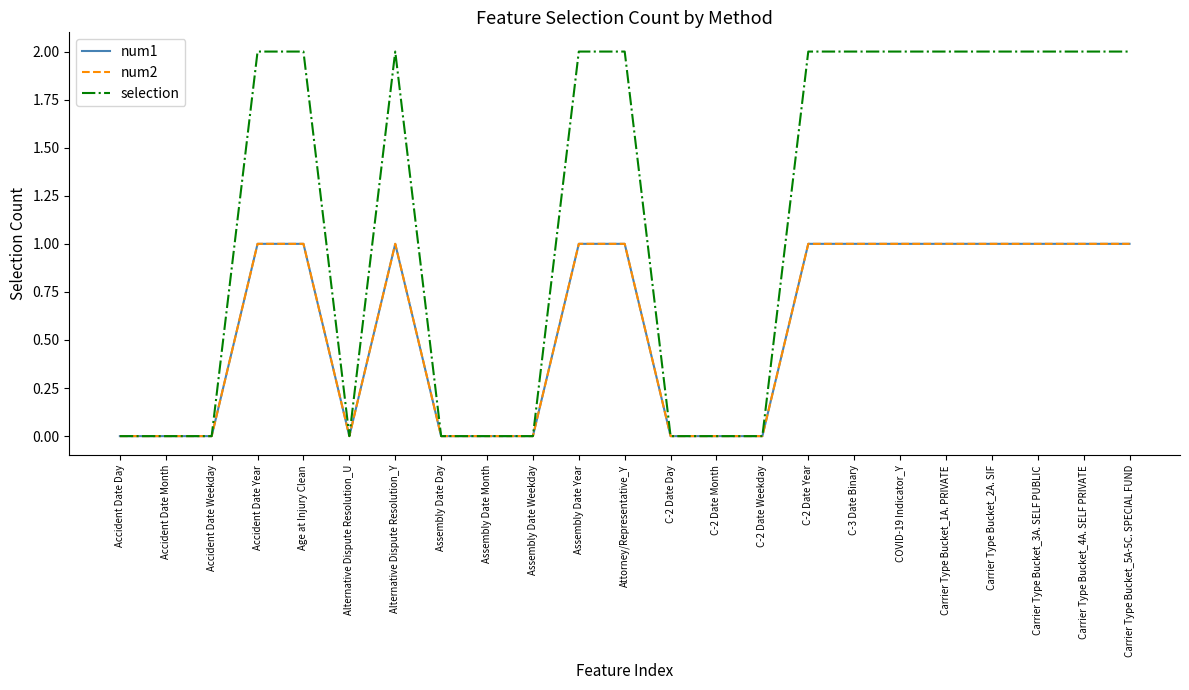

Does the chart display data point markers on the line(s)?

No